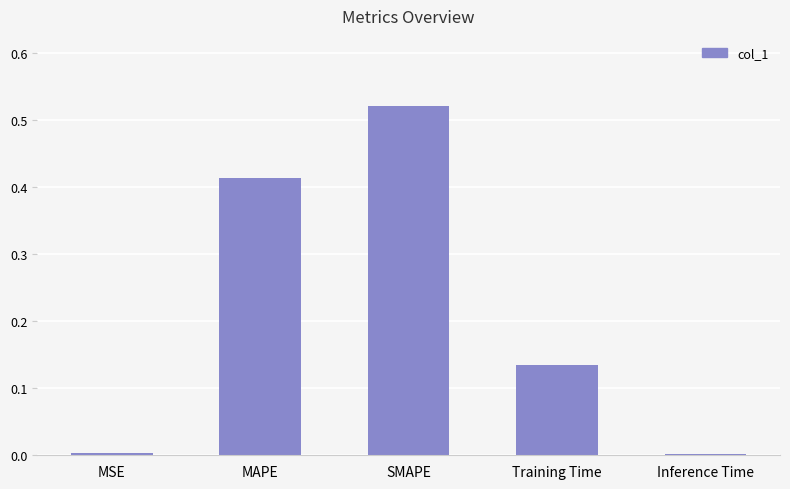

Which category has the highest value across all series?

SMAPE